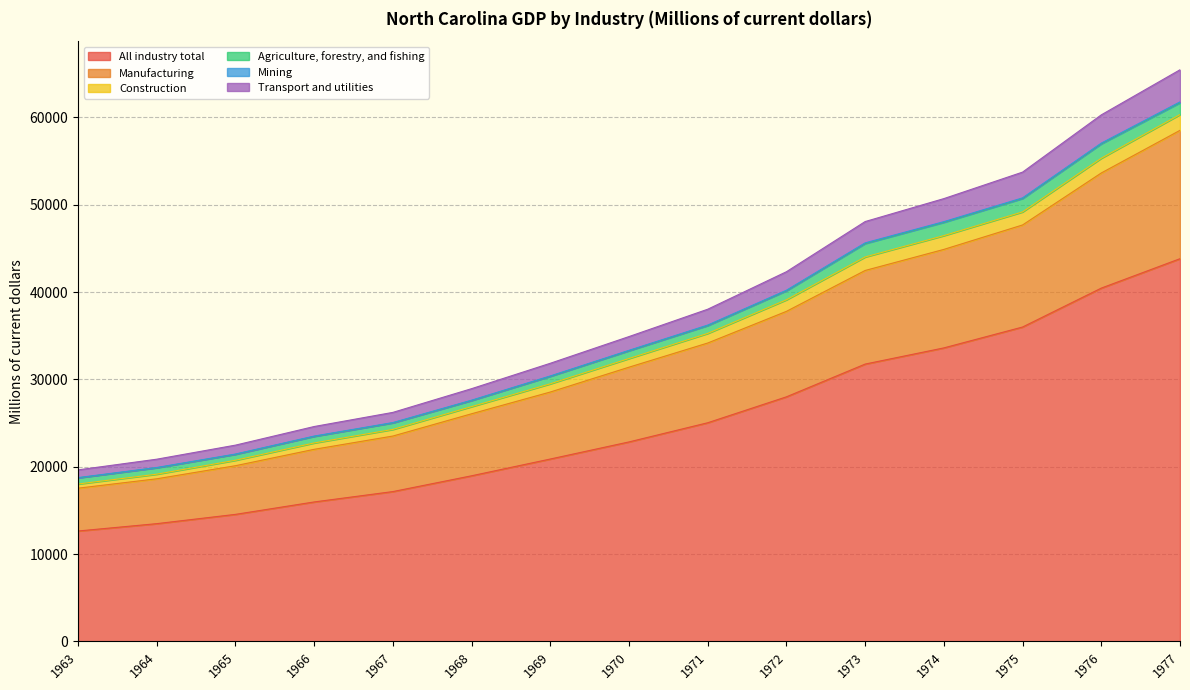

At which label is All industry total closest to 28230?

1972